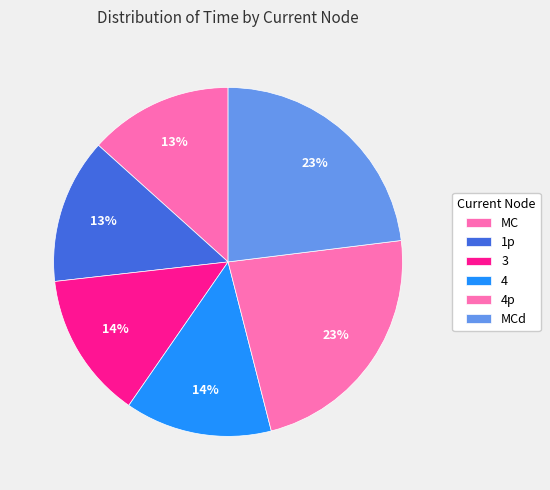

Count the number of slices in the pie.

6